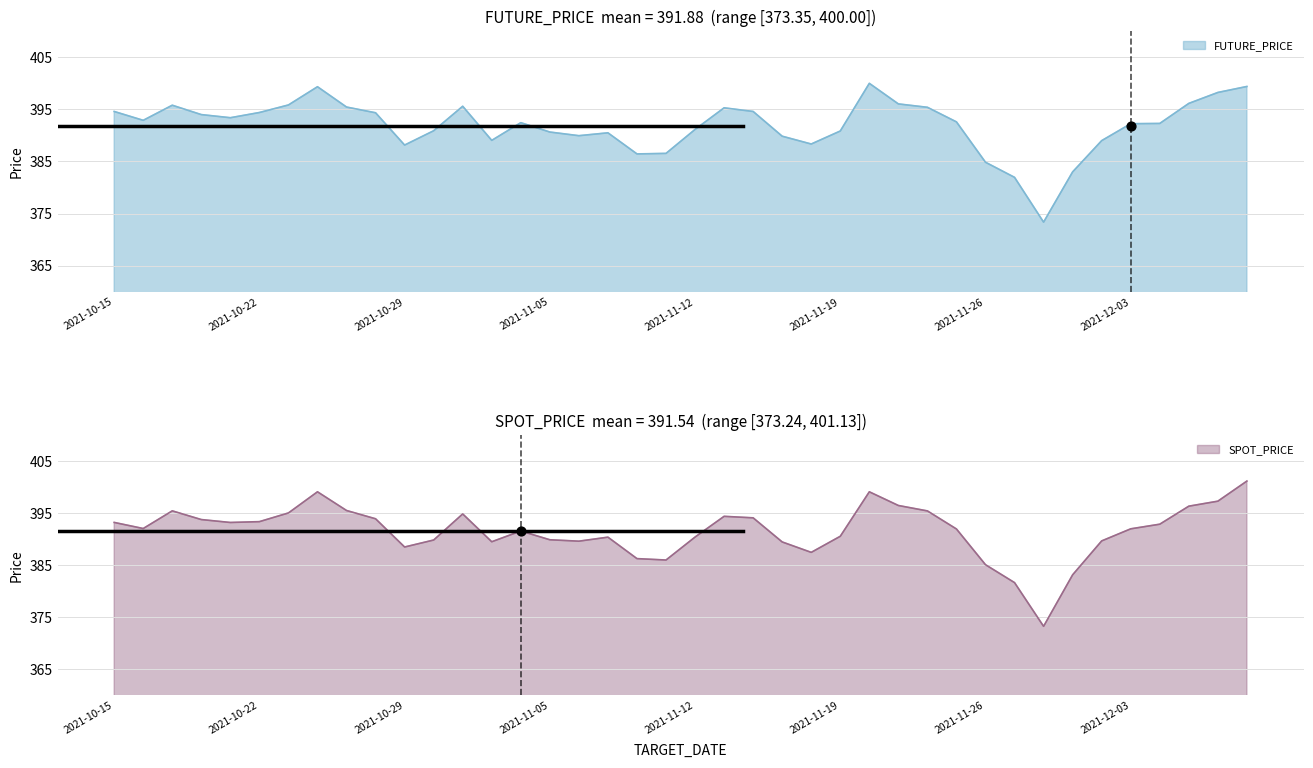

At which category is the sum across all series the highest?

2021-12-09